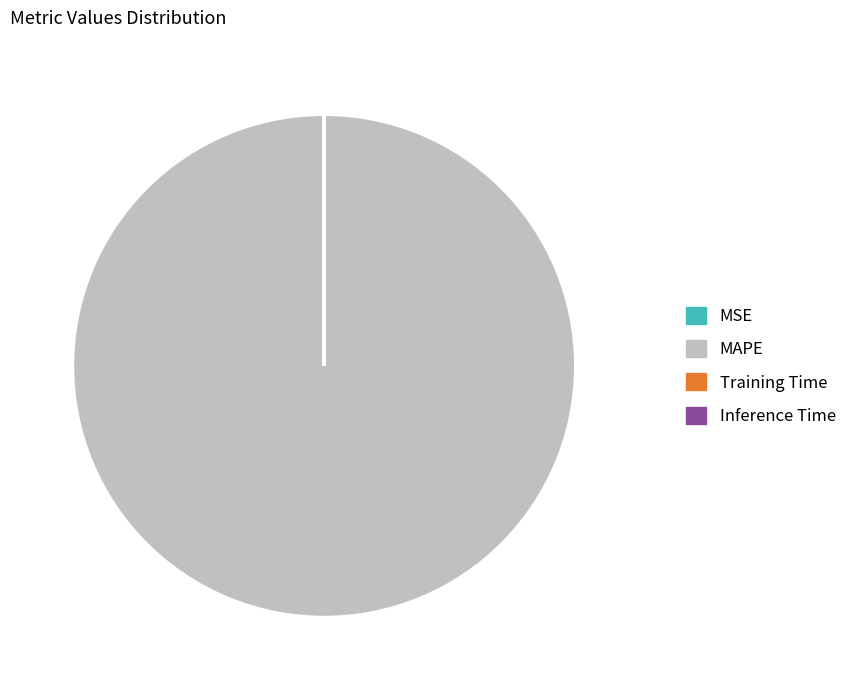

Does MAPE represent more than half of the total?

Yes